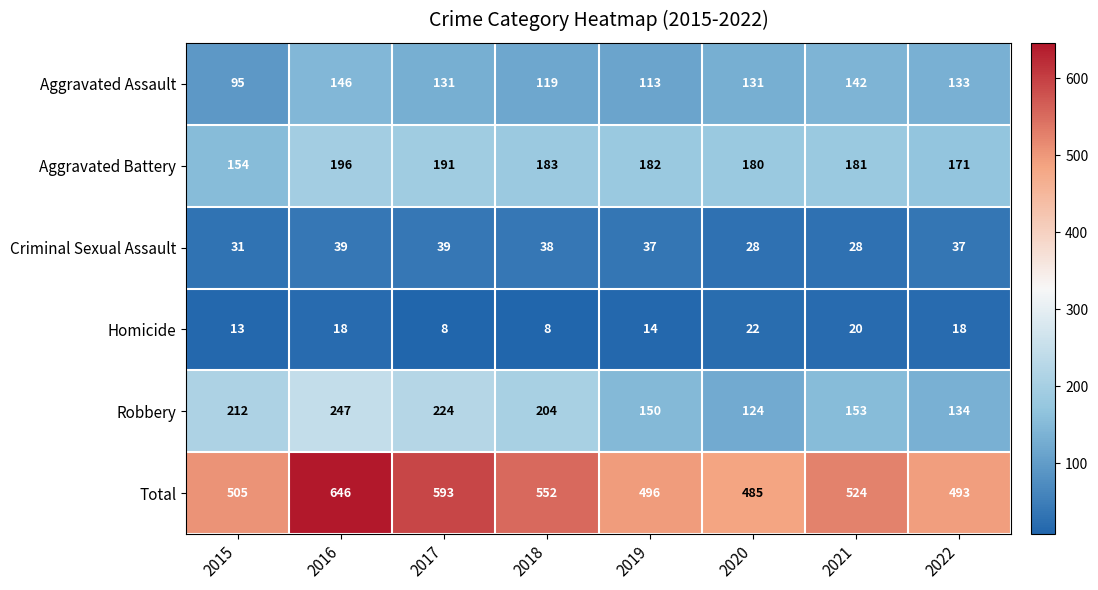

The value of Aggravated Battery at 2019 is 182. True or false?

True